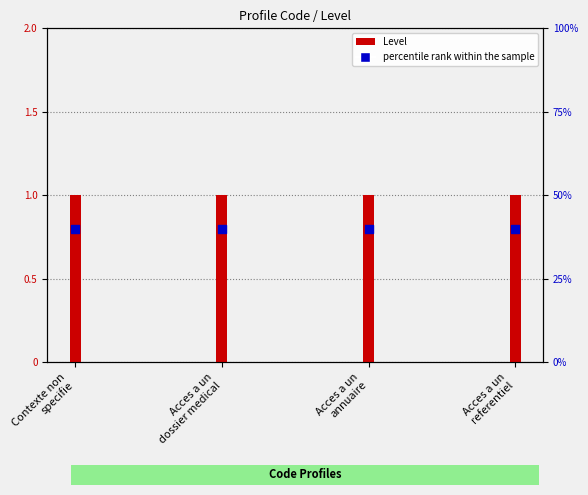

At which category is the sum across all series the highest?

Contexte non
specifie